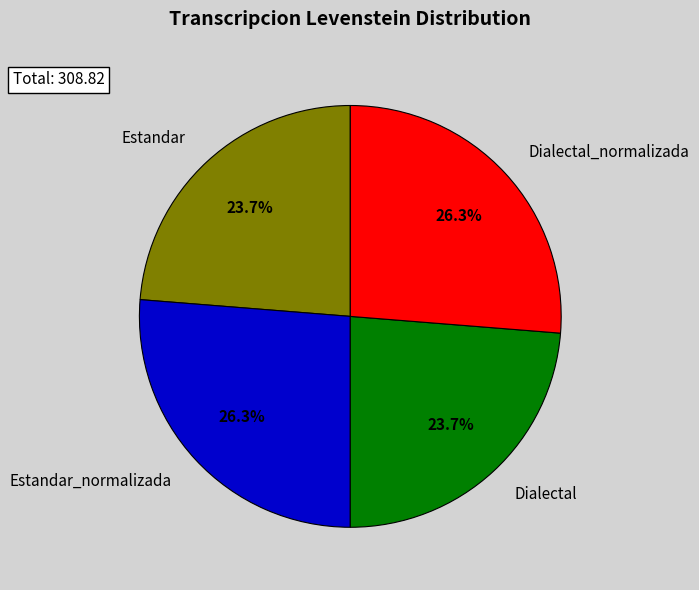

To the nearest percent, what is the difference between the largest and smallest slice percentages?

3%